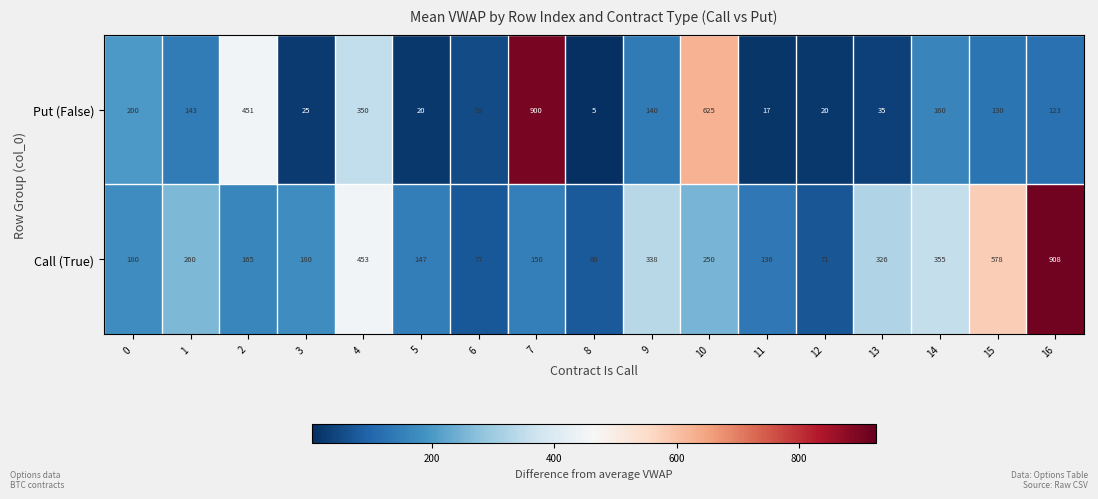

At how many categories does at least one series exceed 316?

9